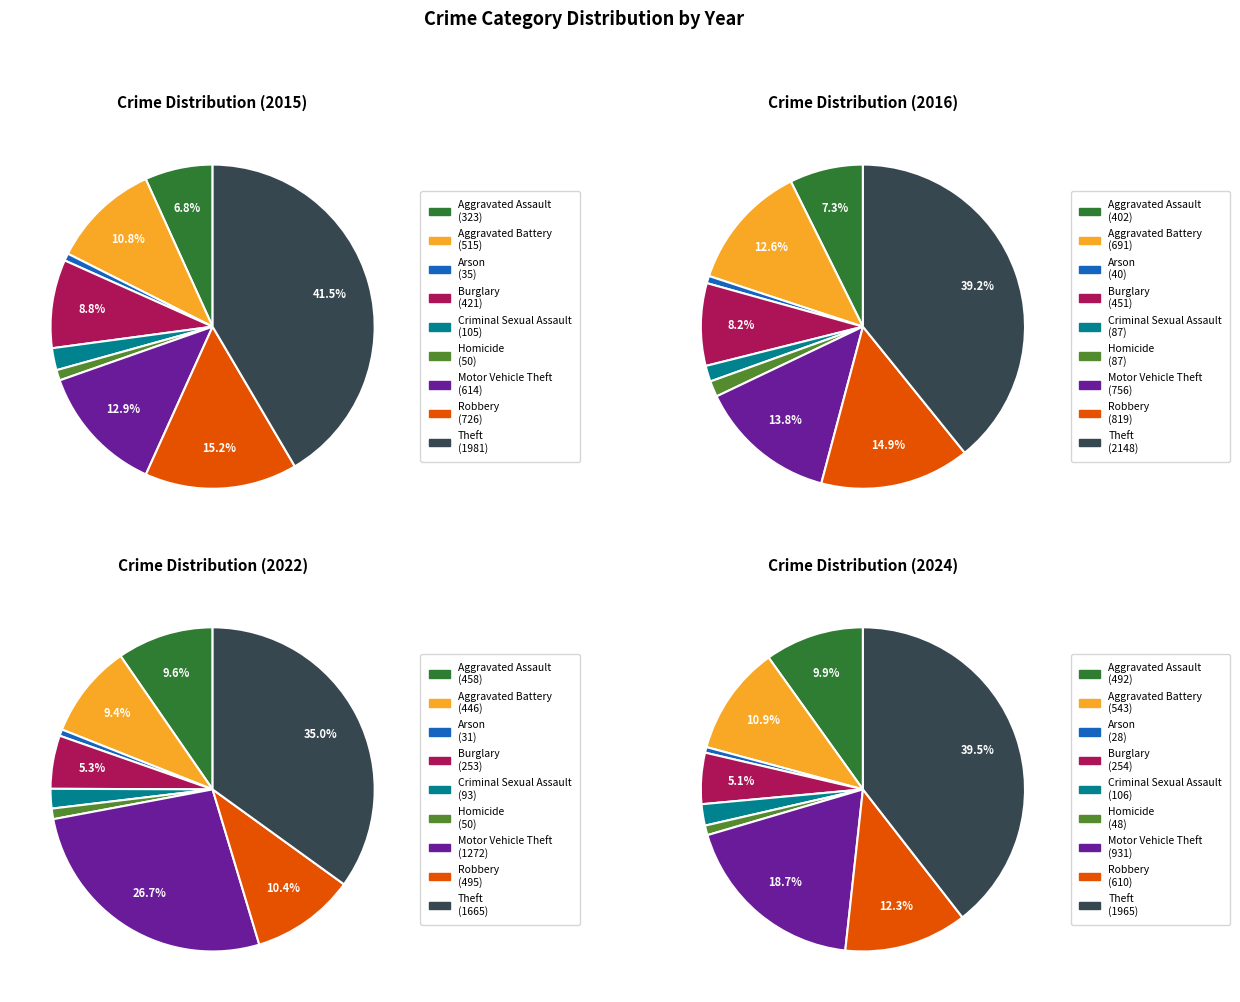

Which has a higher value, Criminal Sexual Assault or Aggravated Battery?

Aggravated Battery